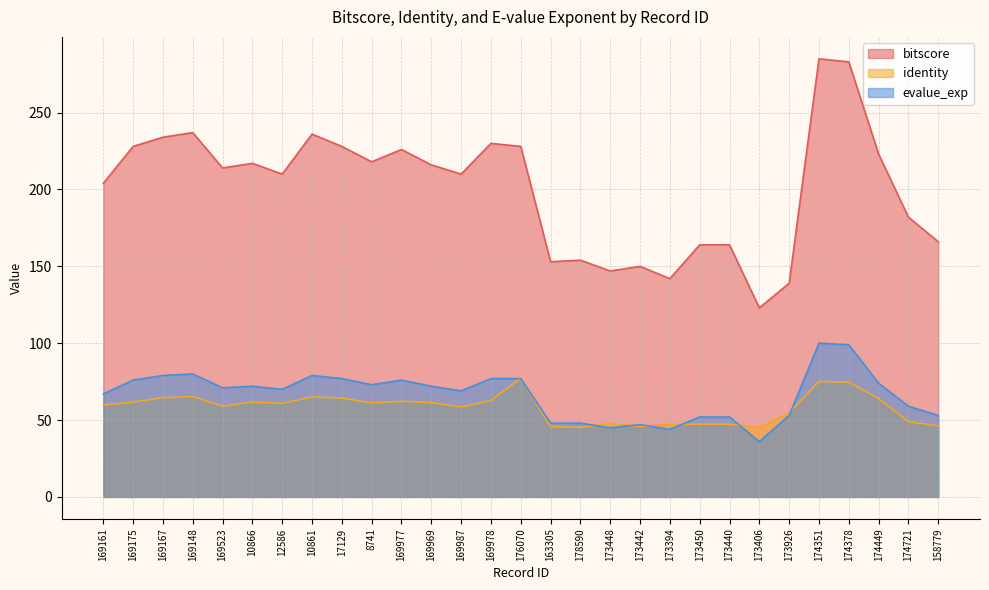

True or false: evalue_exp has a value of 70.2 at 173450.

False